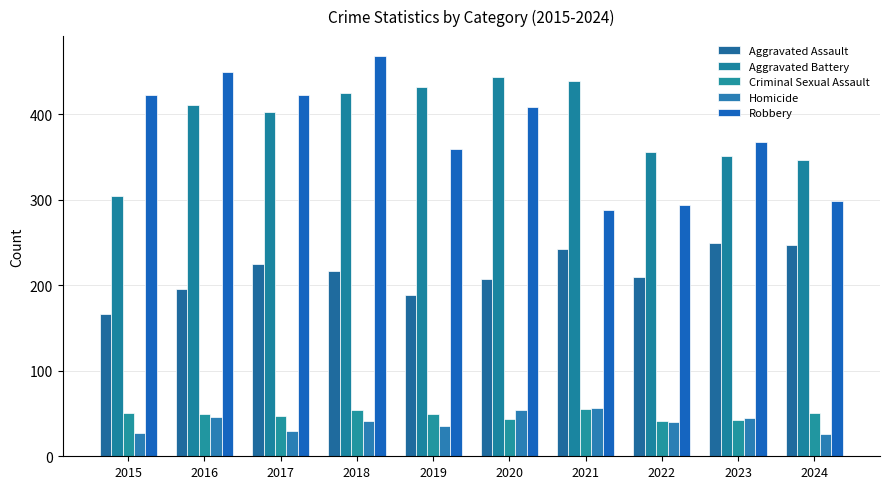

Where is Robbery nearest to the value 378?

2023